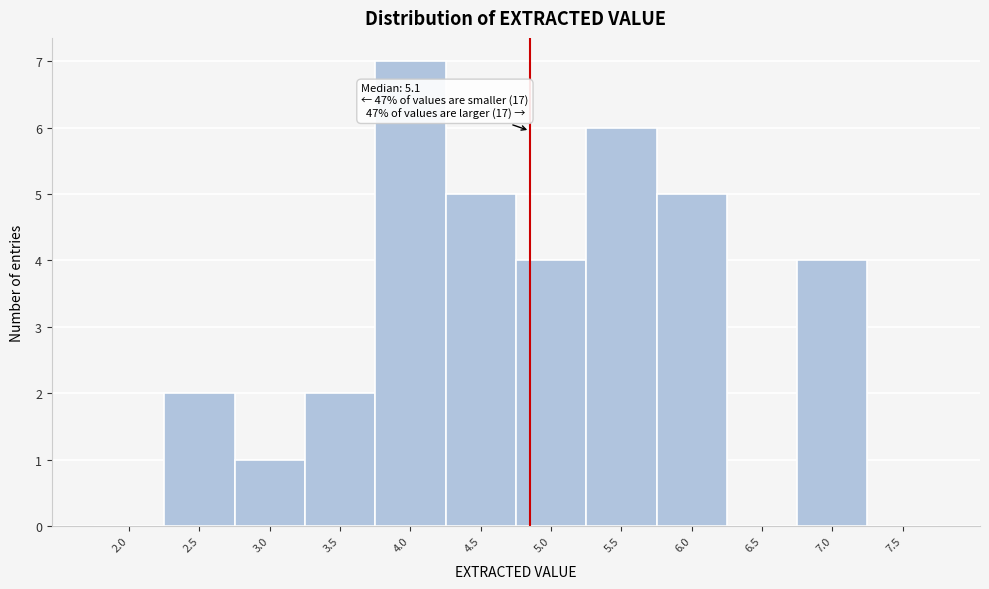

Reading left to right, transcribe all the data shown in this chart.

2.0=0	2.5=2	3.0=1	3.5=2	4.0=7	4.5=5	5.0=4	5.5=6	6.0=5	6.5=0	7.0=4	7.5=0